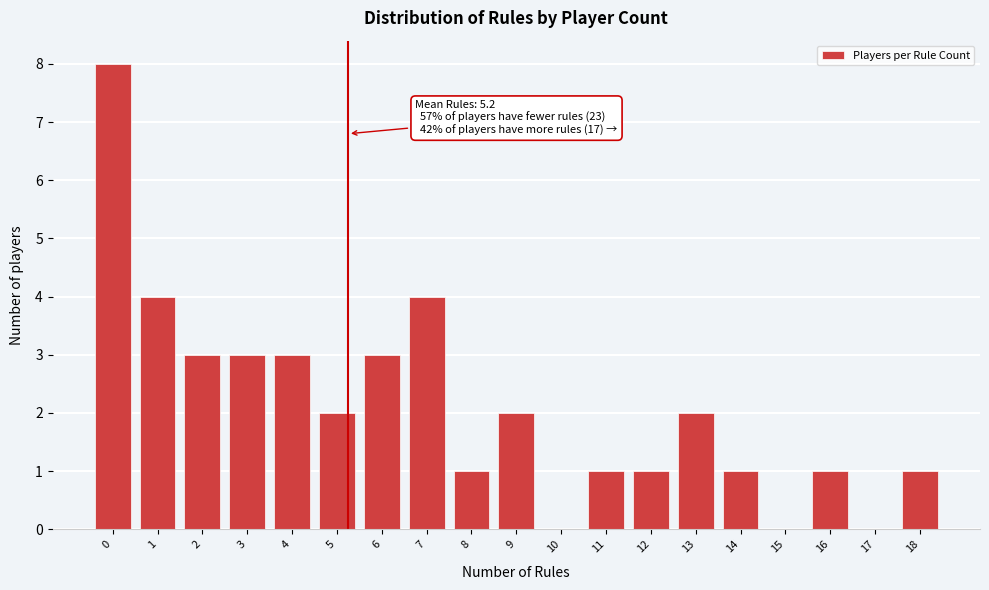

Reading left to right, list all the values displayed in this chart.

0=8	1=4	2=3	3=3	4=3	5=2	6=3	7=4	8=1	9=2	10=0	11=1	12=1	13=2	14=1	15=0	16=1	17=0	18=1